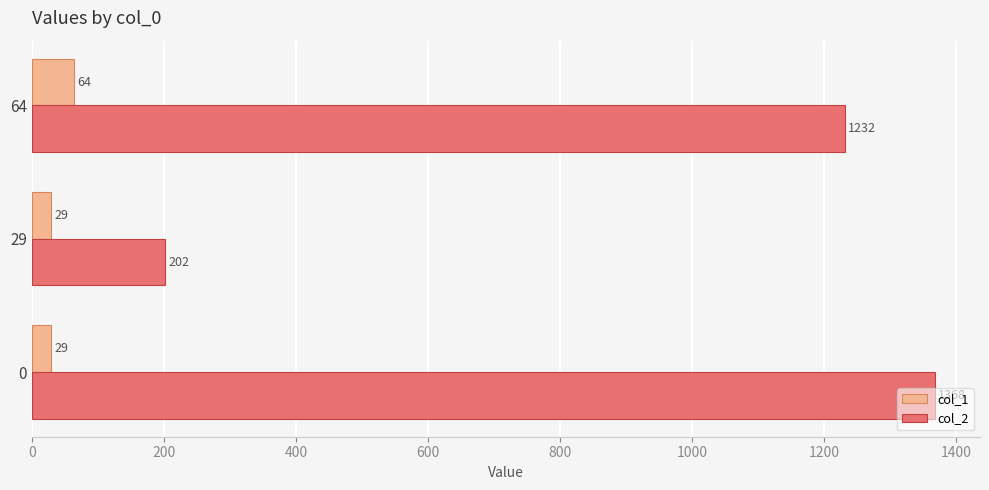

List the series in order of their overall mean, highest first.

col_2, col_1